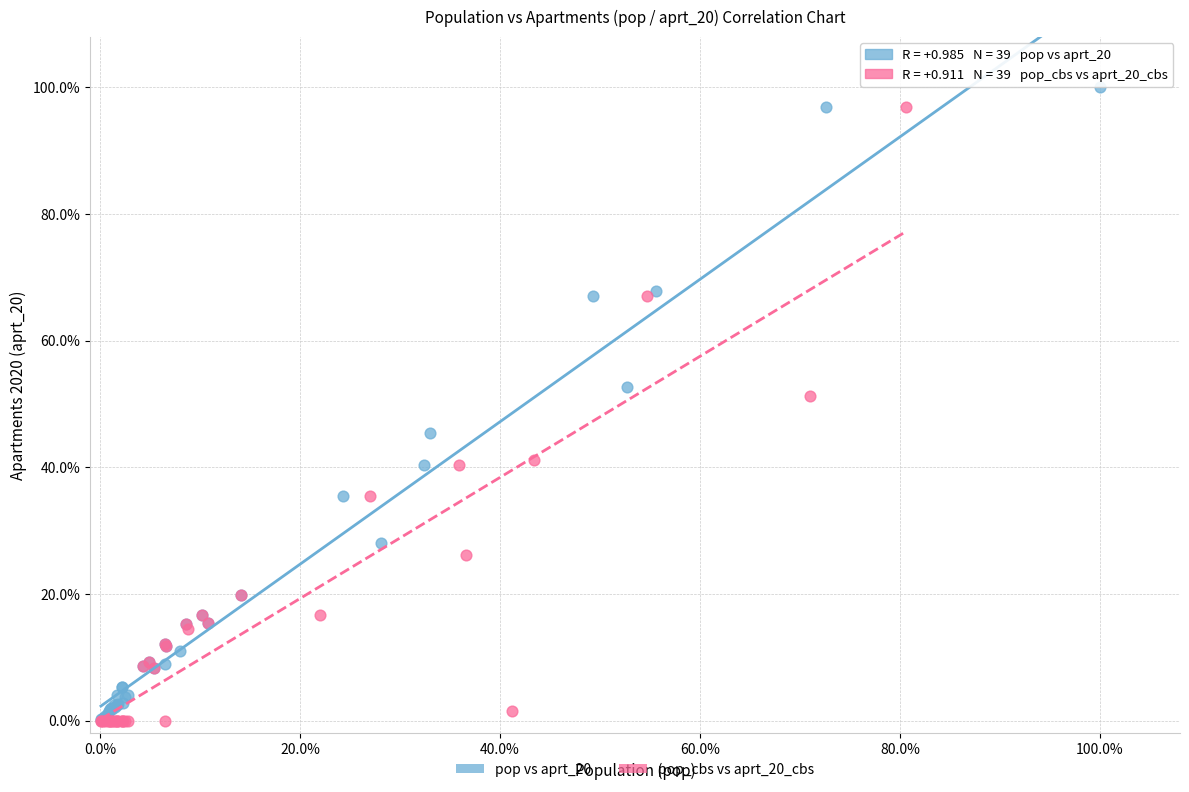

Which series contains the highest Y value?

pop vs aprt_20